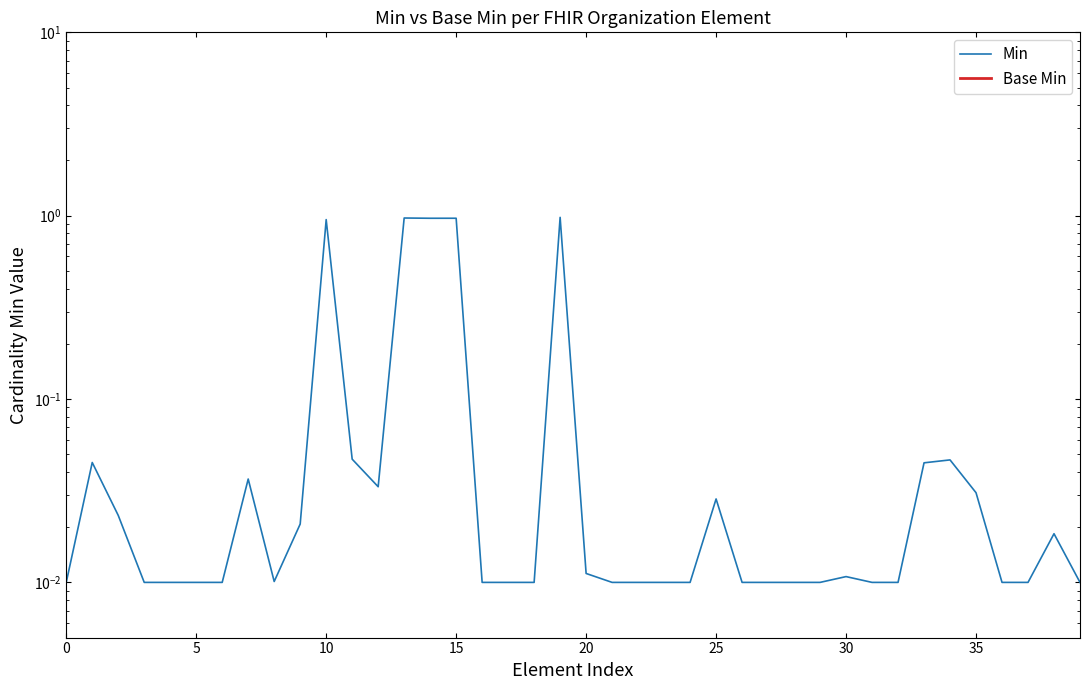

List the series in order of their peak value, lowest first.

Base Min, Min